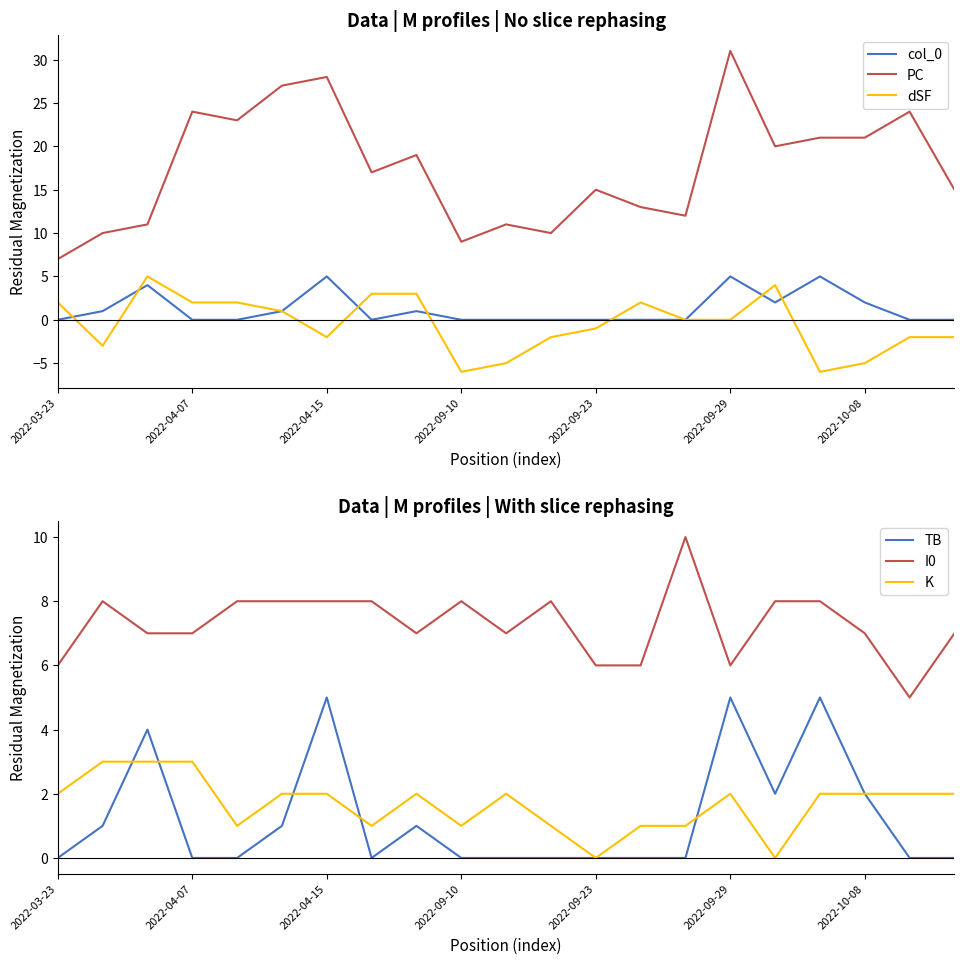

True or false: col_0 and PC intersect in this chart.

False